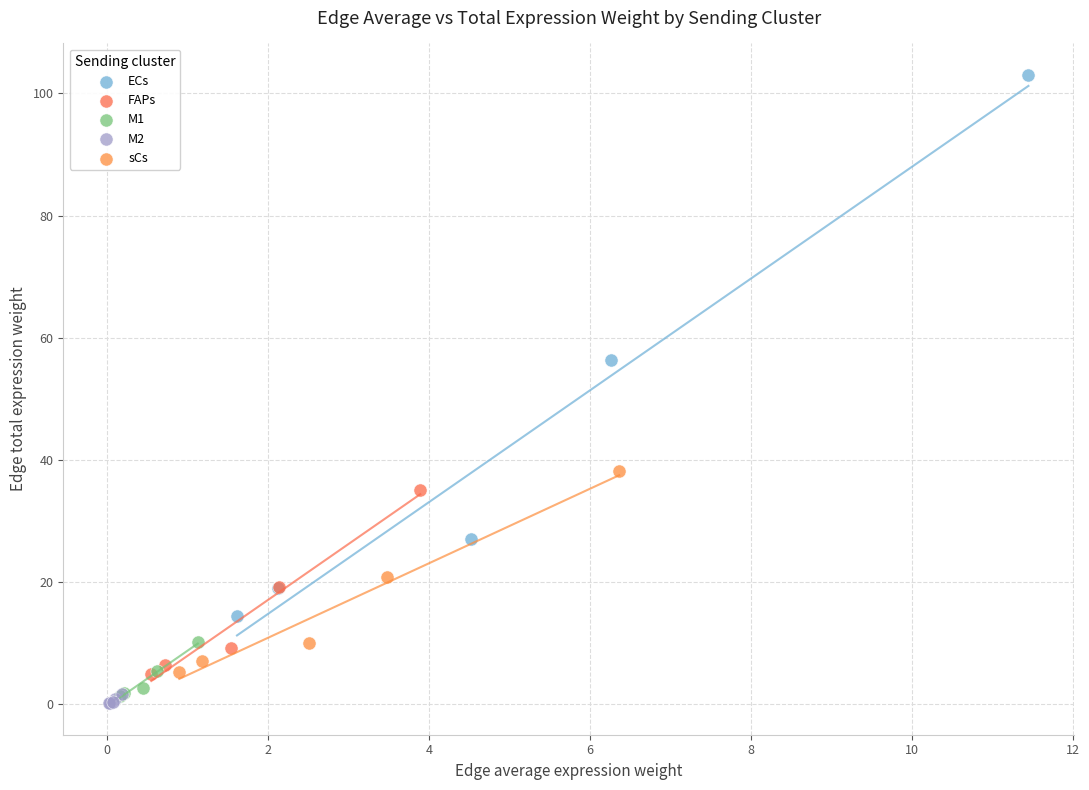

Which series reaches the maximum Y coordinate?

ECs